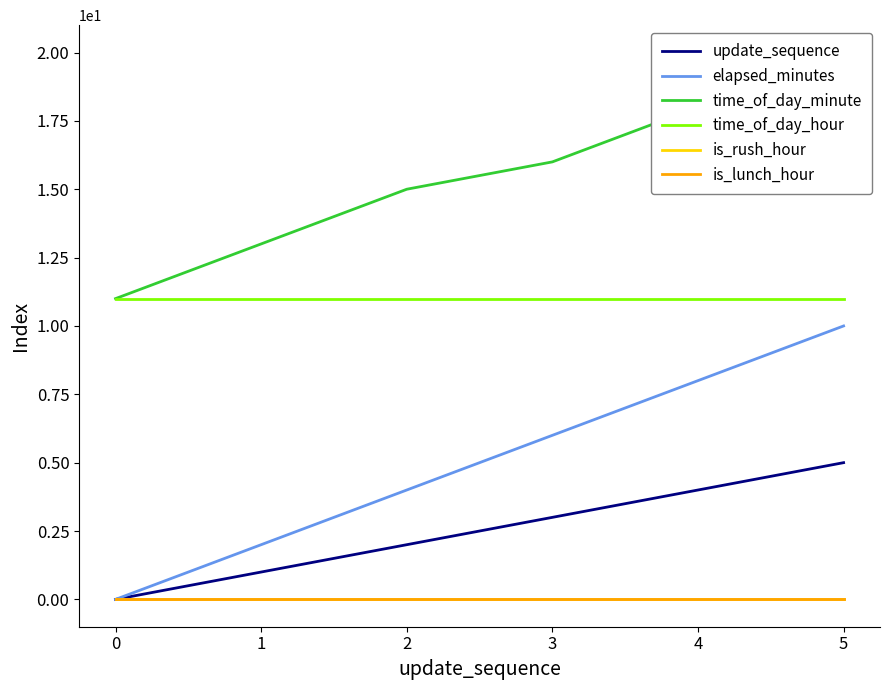

At which category is the sum across all series the highest?

5